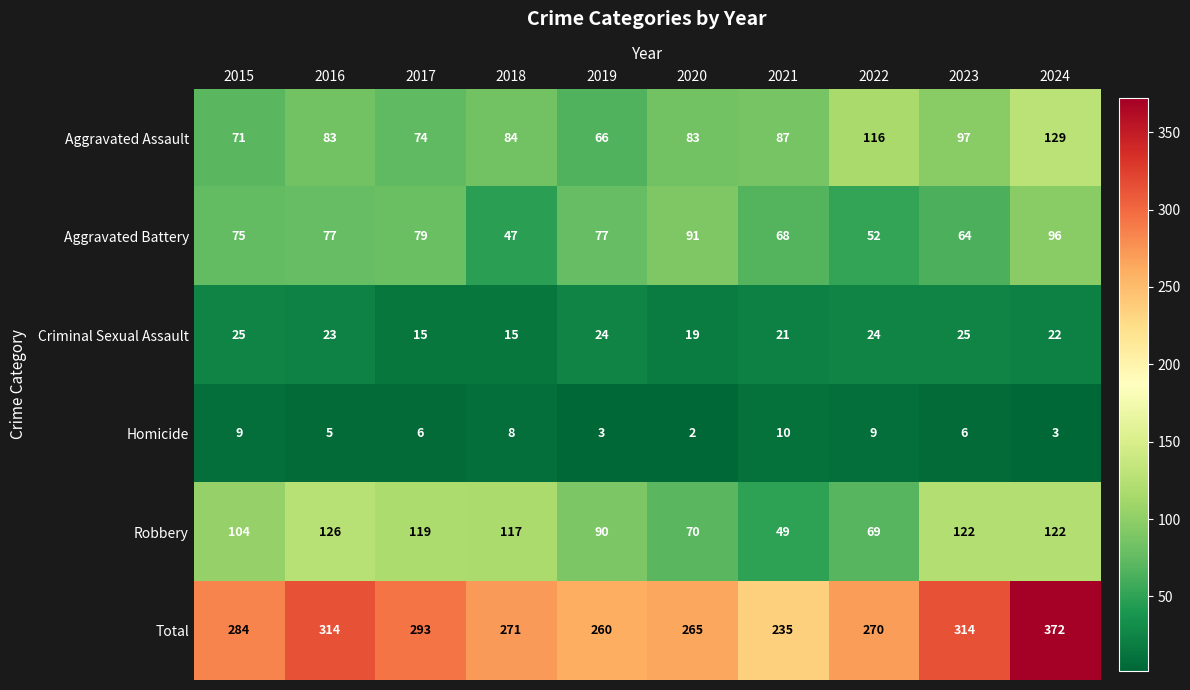

Count the number of data series in this chart.

6